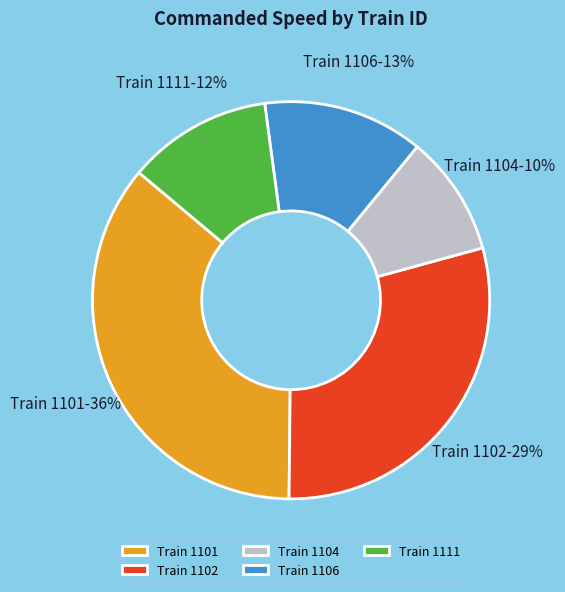

Combined, do Train 1104 and Train 1106 account for over 50%?

No